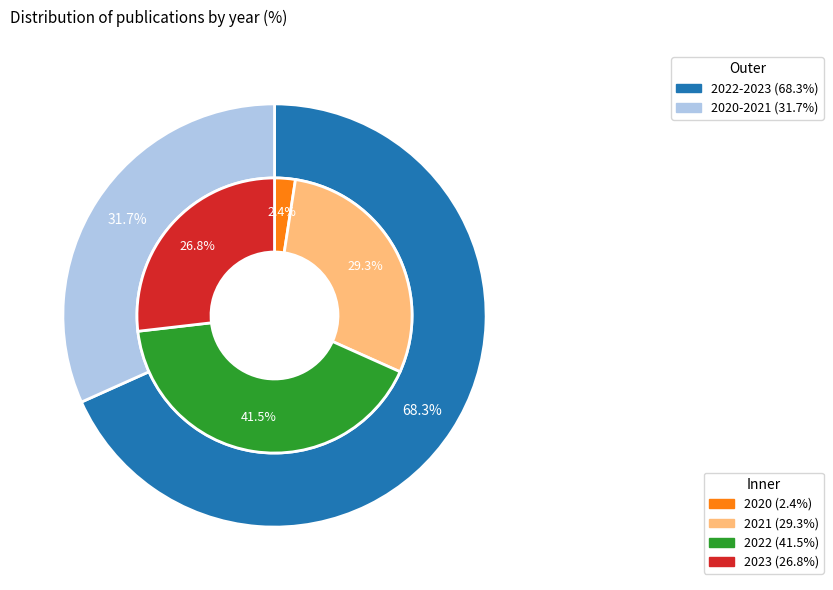

How many slices are in this pie chart?

4